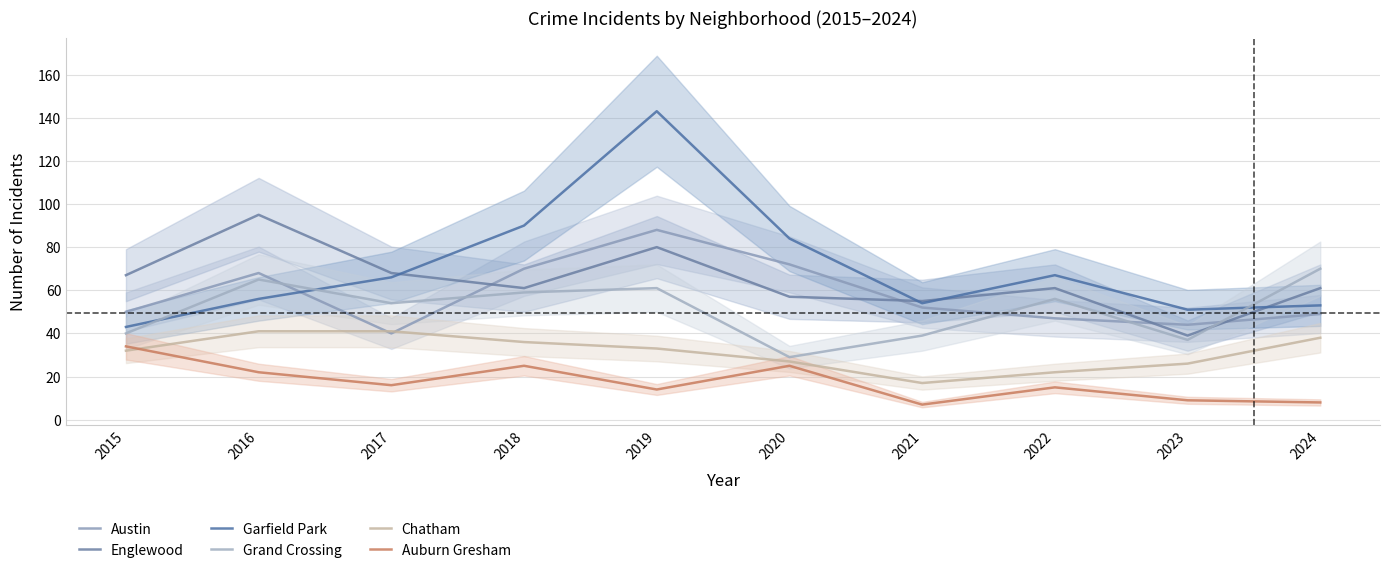

Does the chart have visible grid lines?

Yes